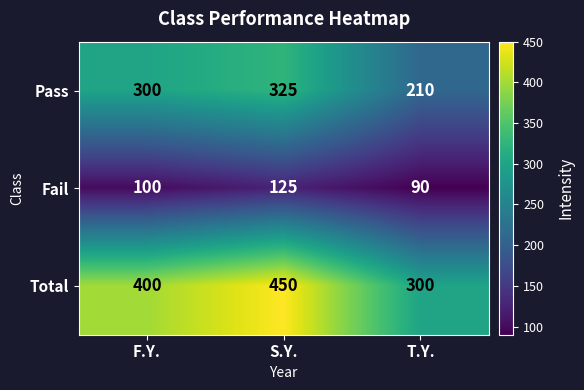

What is the total value across all series at S.Y.?

900